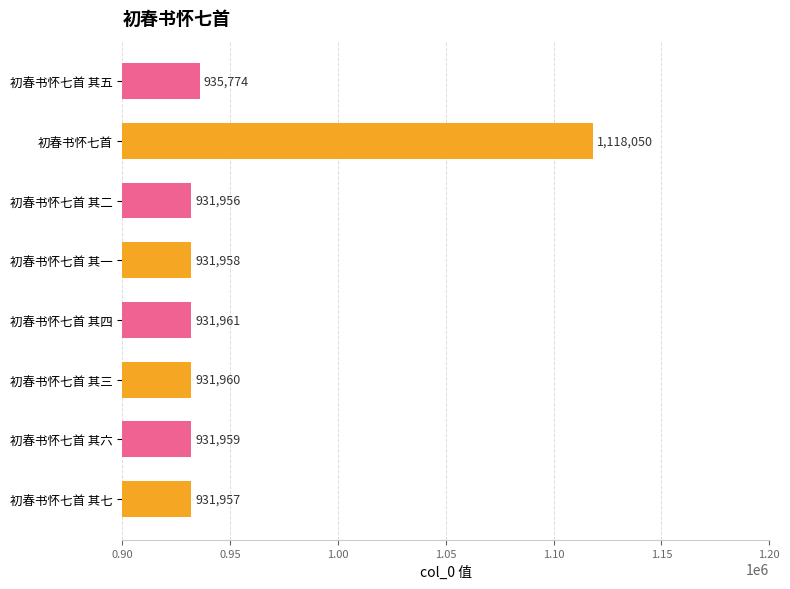

What is the average value?

955697